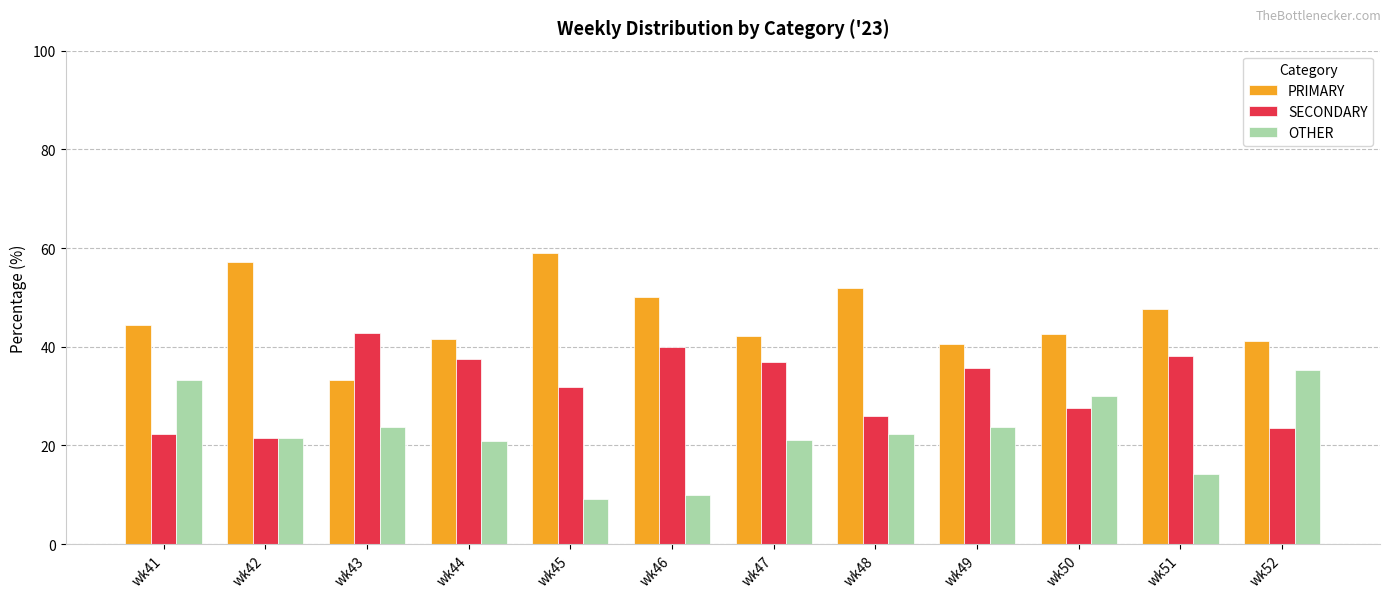

Is the value of OTHER at wk44 greater than the value of PRIMARY at wk45?

No